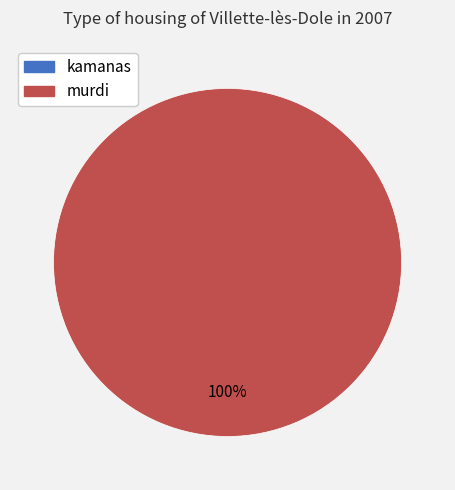

Is there any slice that represents more than half of the pie?

Yes